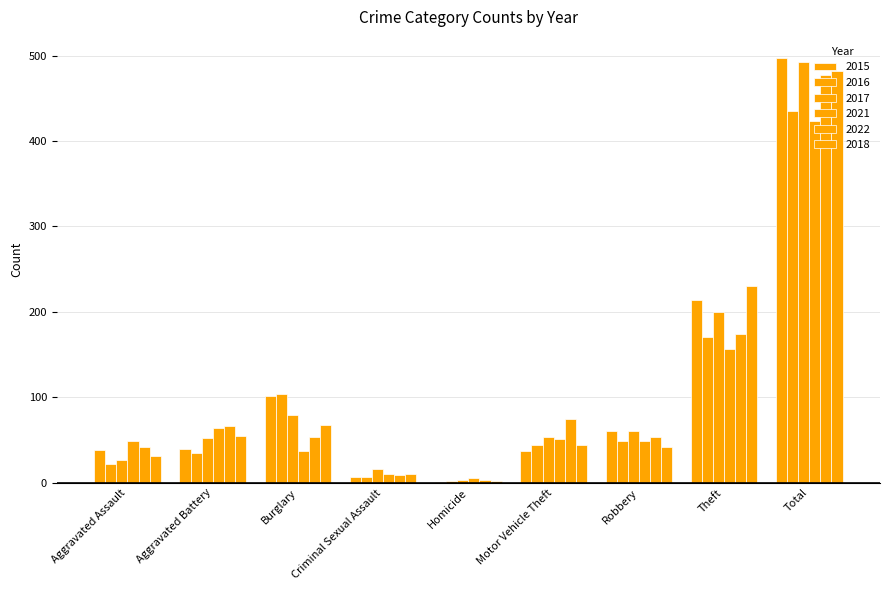

Which series has the largest range (max minus min)?

2015